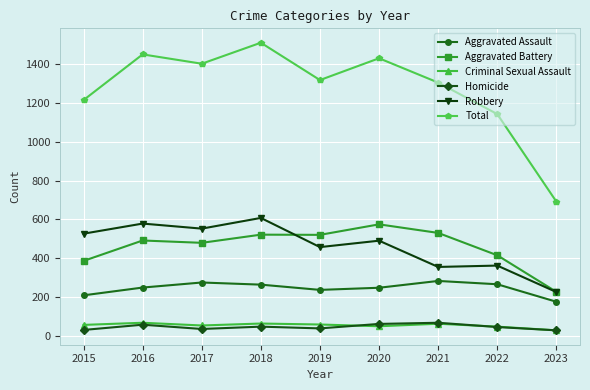

What is the difference between the maximum and minimum values in the Robbery series?

381